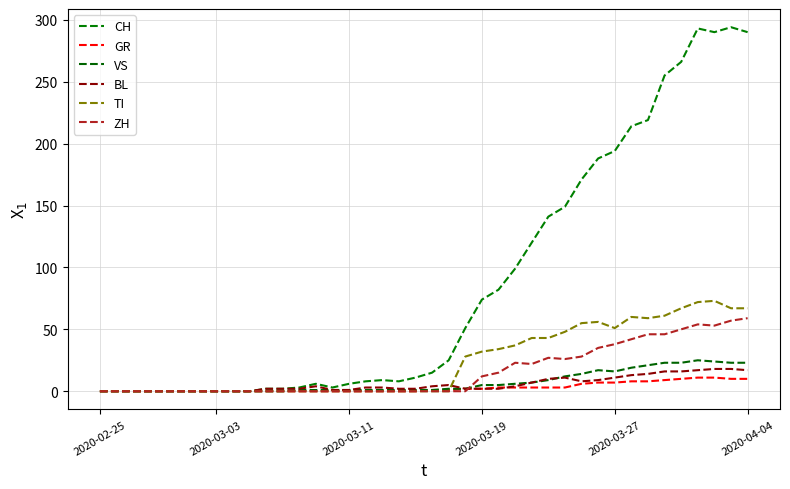

Which label corresponds to the smallest value in the chart?

2020-02-25